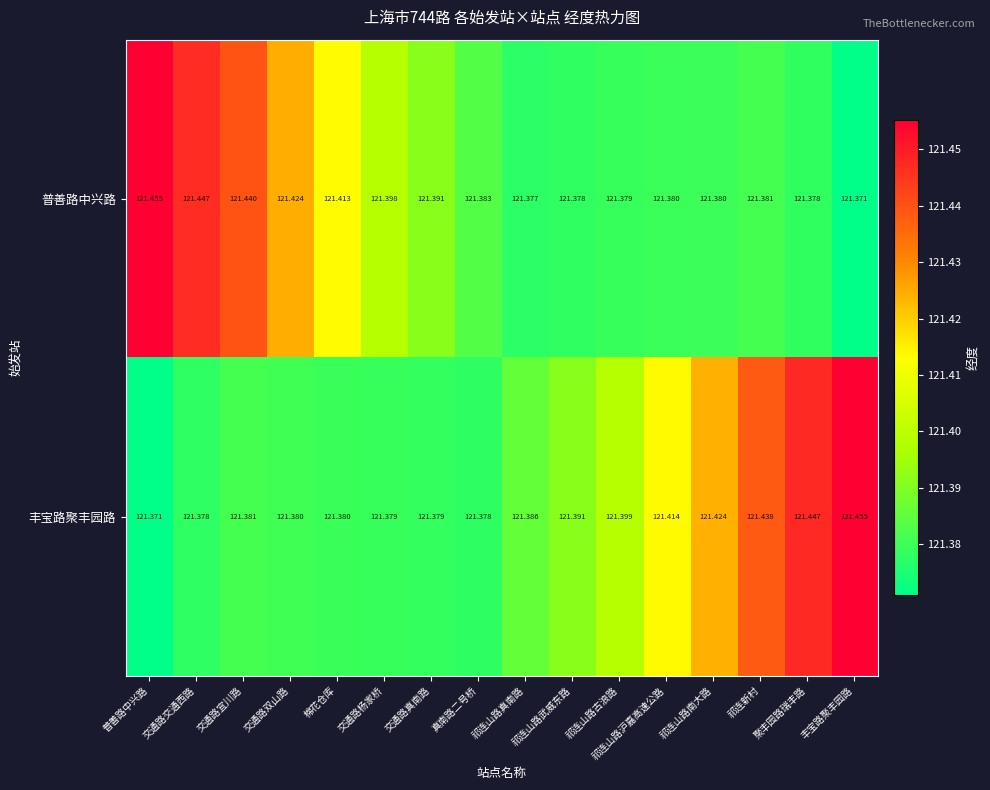

At 交通路真南路, list the series in order from smallest to largest.

丰宝路聚丰园路, 普善路中兴路